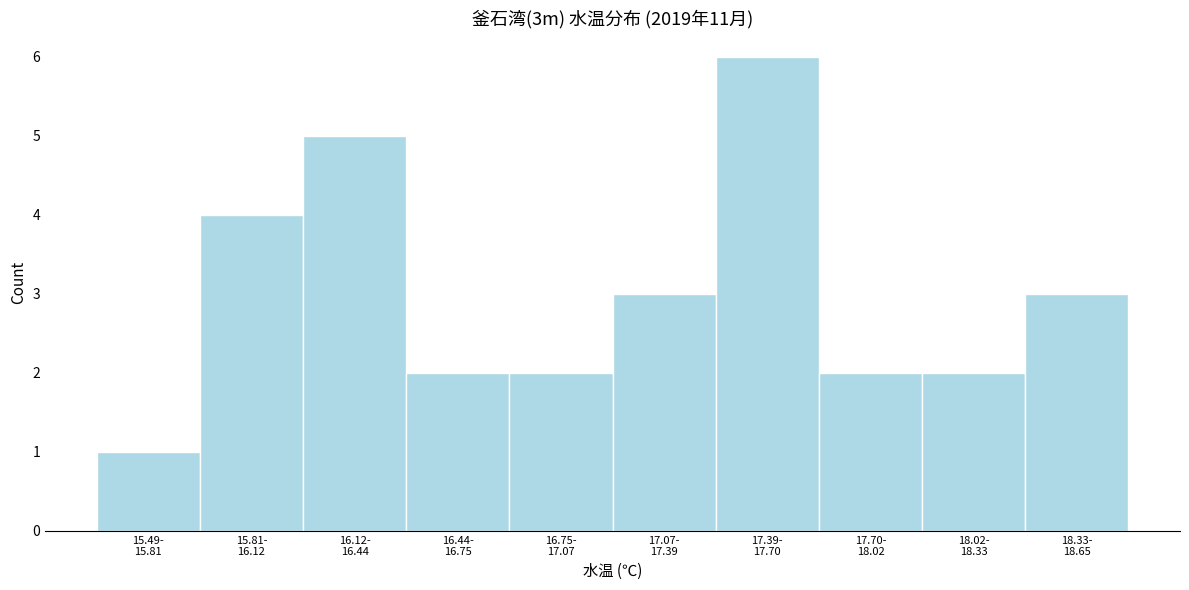

Reading left to right, extract all data points from this chart.

1	4	5	2	2	3	6	2	2	3